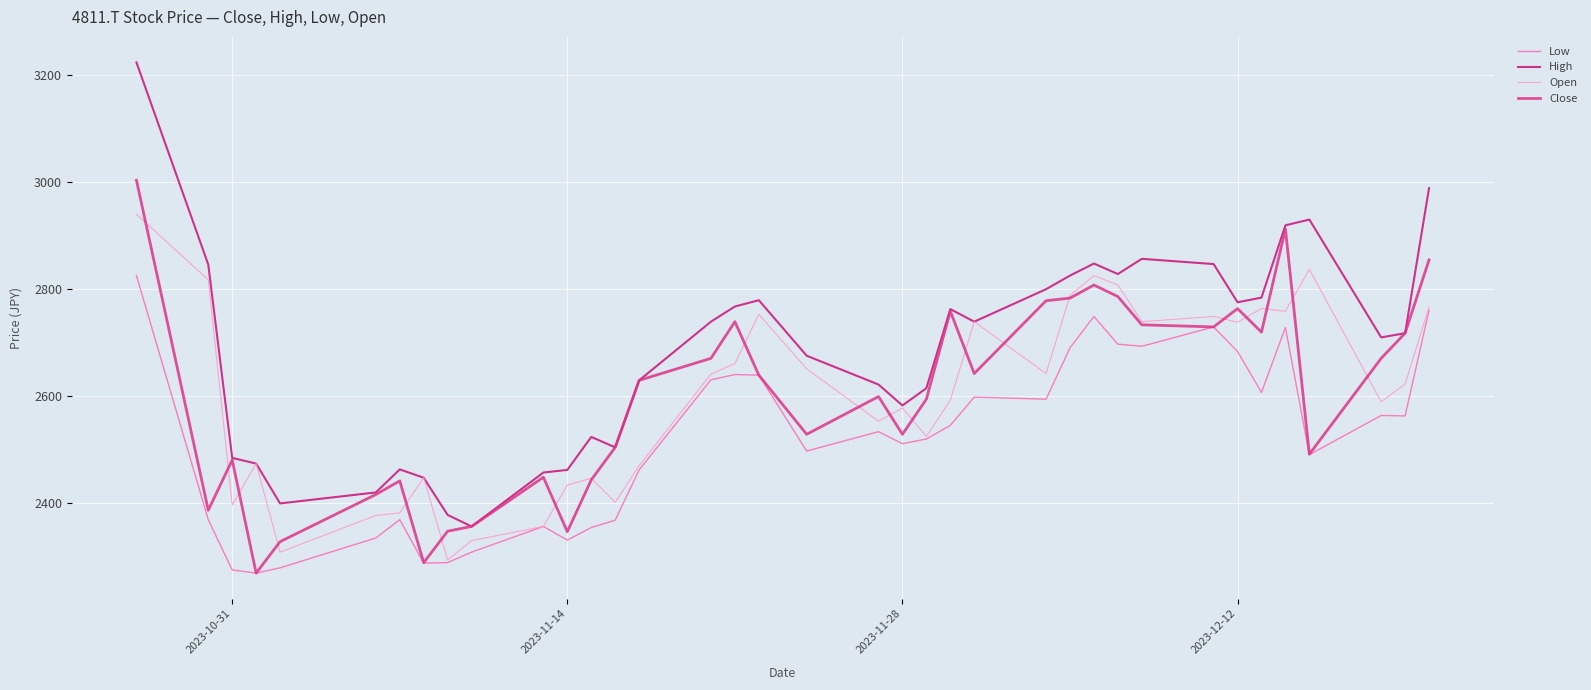

Does the chart display data point markers on the line(s)?

No